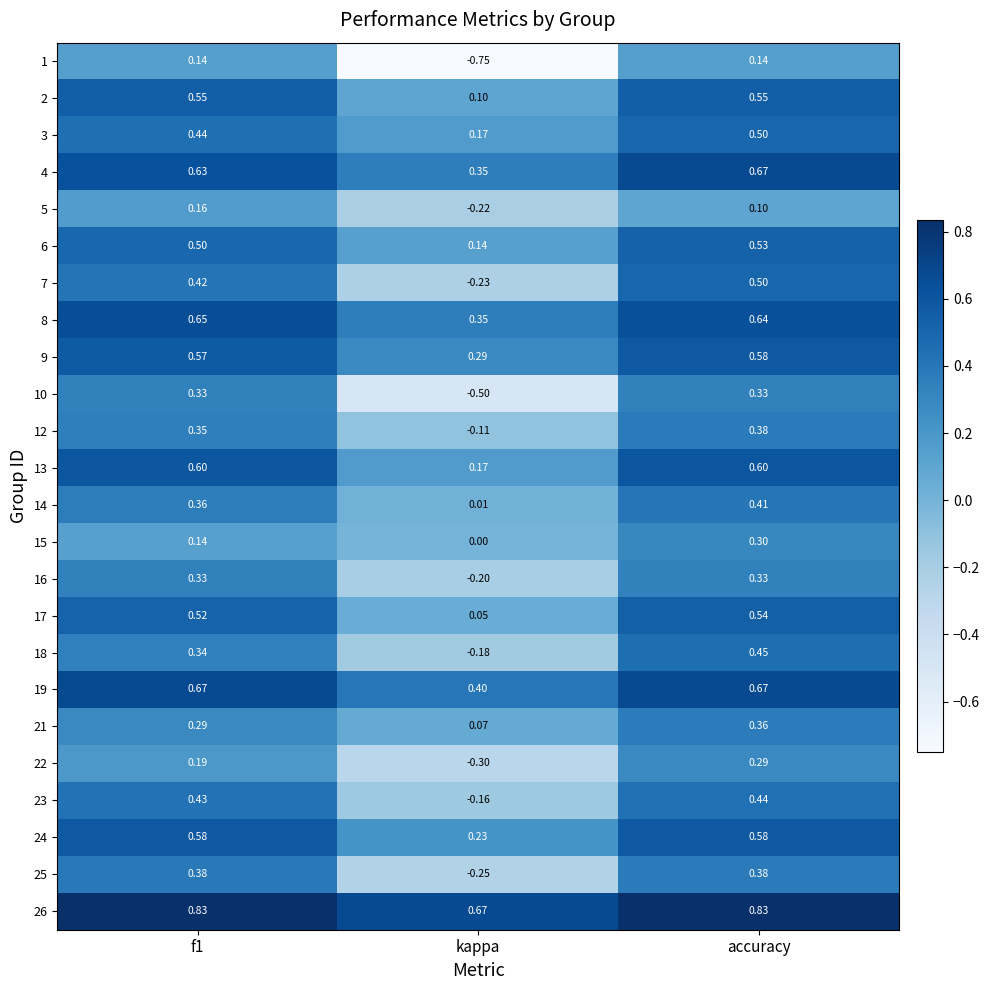

At how many categories does at least one series exceed 0?

3